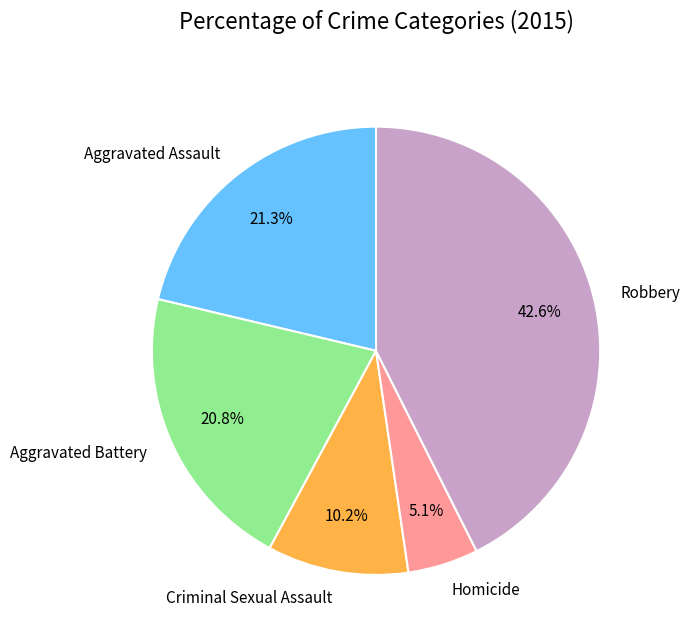

What portion of the pie excludes Aggravated Assault?

78.7%